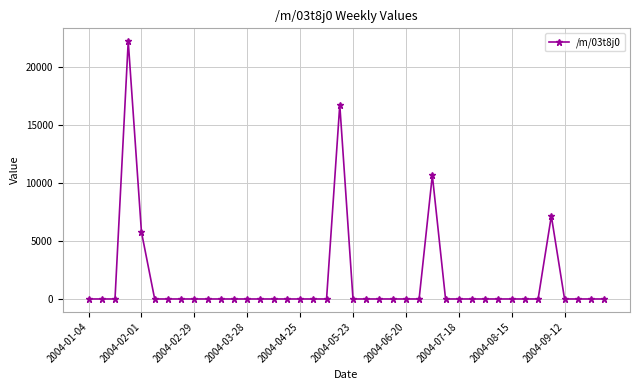

Reading left to right, extract all data points from this chart.

0.0	0.0	0.0	22177.2	5763.5	0.0	0.0	0.0	0.0	0.0	0.0	0.0	0.0	0.0	0.0	0.0	0.0	0.0	0.0	16703.1	0.0	0.0	0.0	0.0	0.0	0.0	10642.6	0.0	0.0	0.0	0.0	0.0	0.0	0.0	0.0	7142.2	0.0	0.0	0.0	0.0